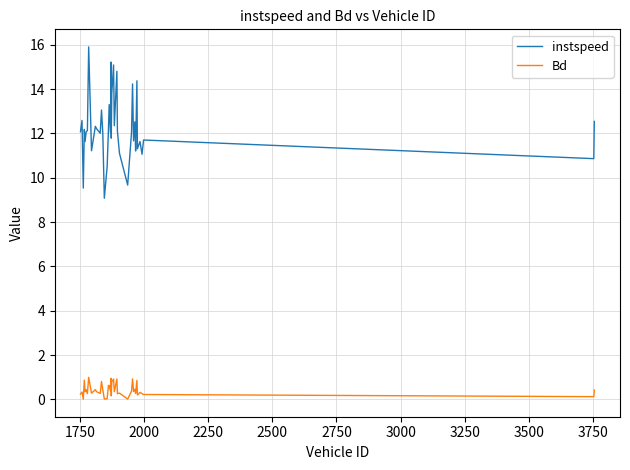

True or false: Bd and instspeed cross at least once.

False